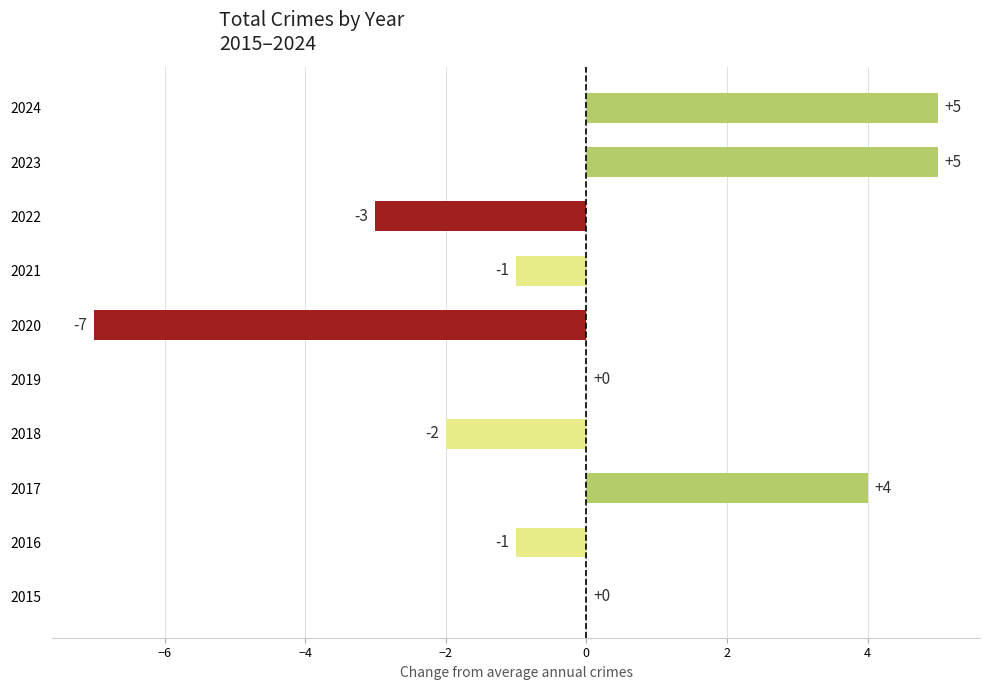

What is the change in value from 2017 to 2020?

-11